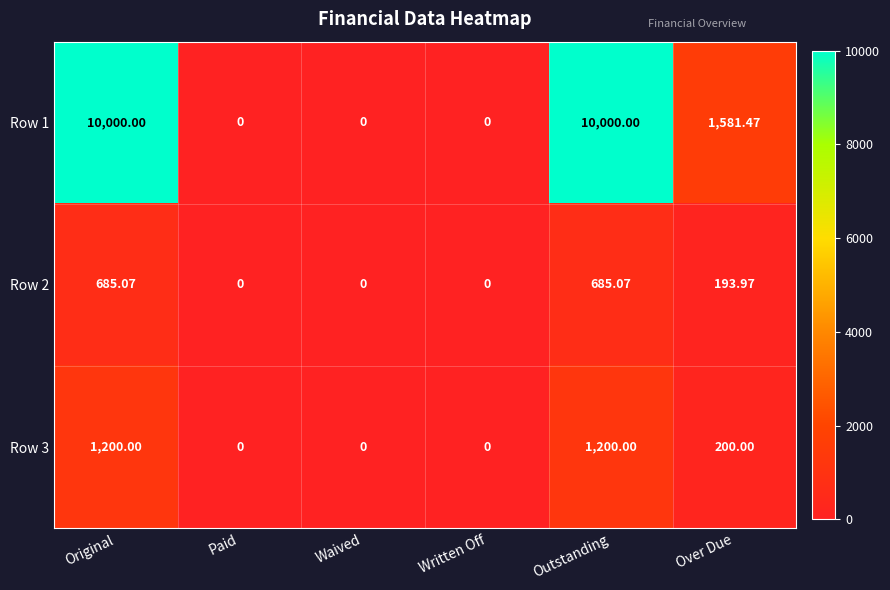

Where does the Row 2 series first go above 193?

Original